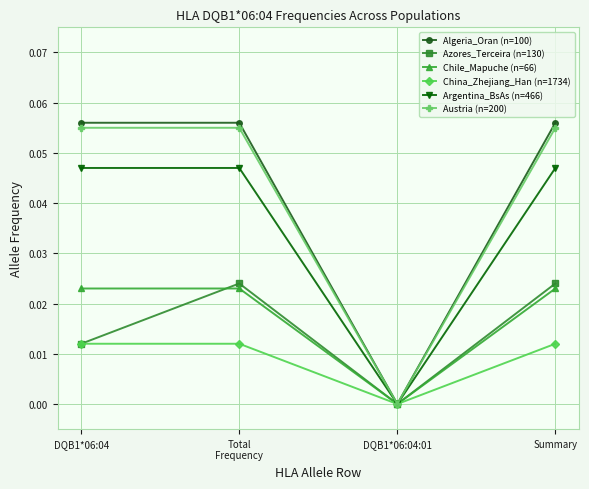

Which series has the widest spread of values?

Algeria_Oran (n=100)